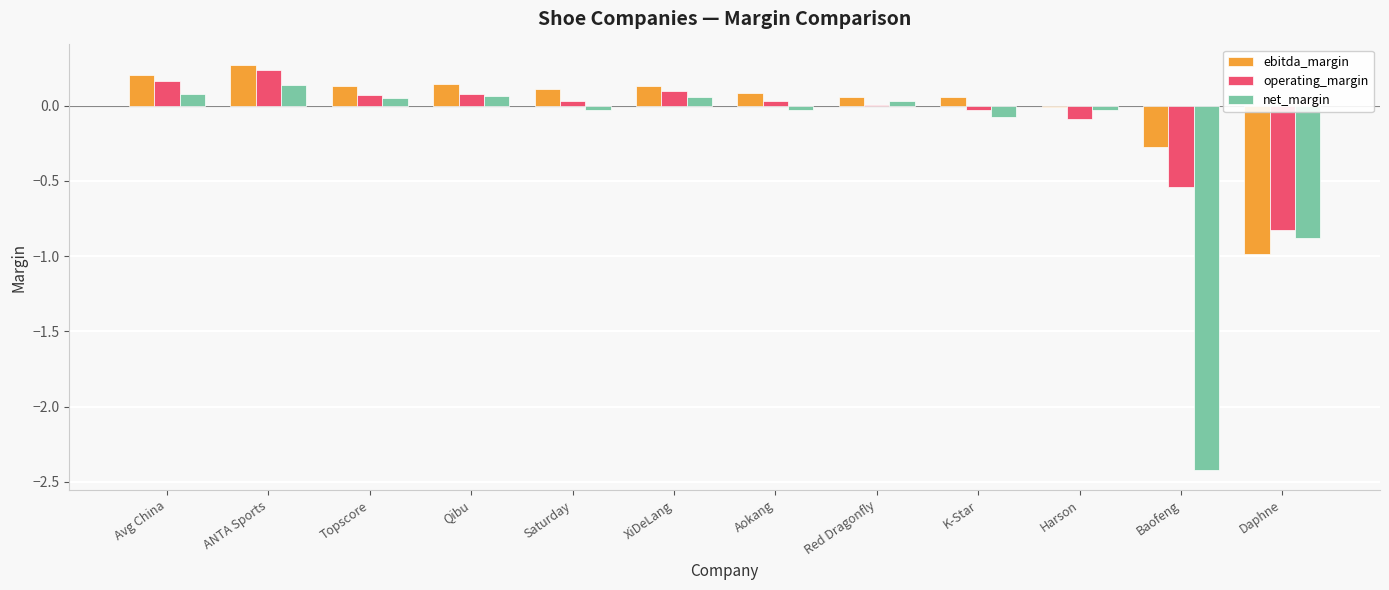

How many groups of bars are there?

12